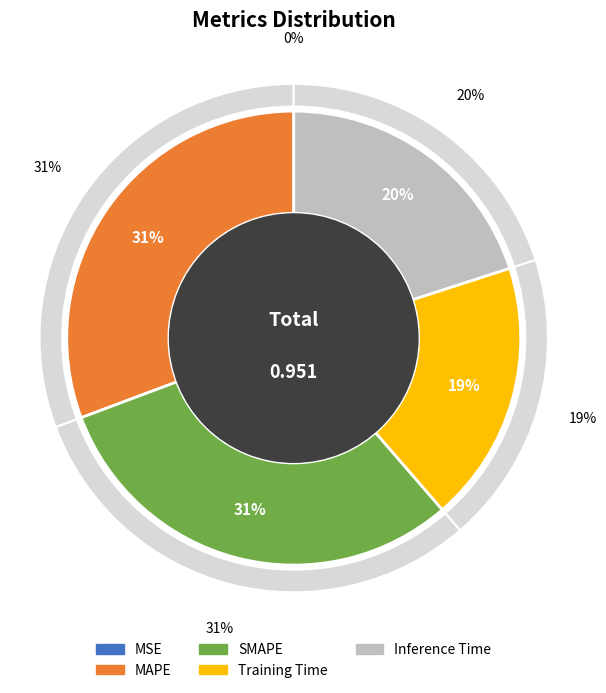

Is the sum of Inference Time and Training Time greater than half?

No